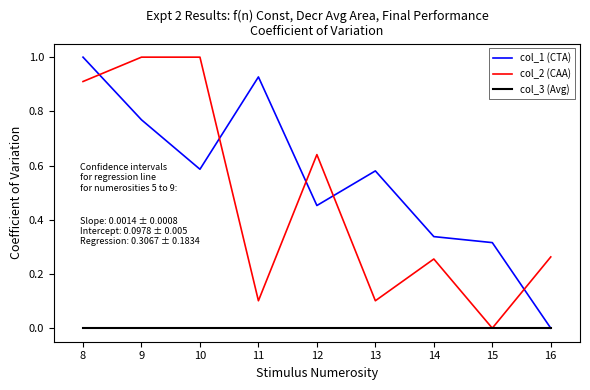

After their last crossing, which series has the higher values: col_2 (CAA) or col_1 (CTA)?

col_2 (CAA)